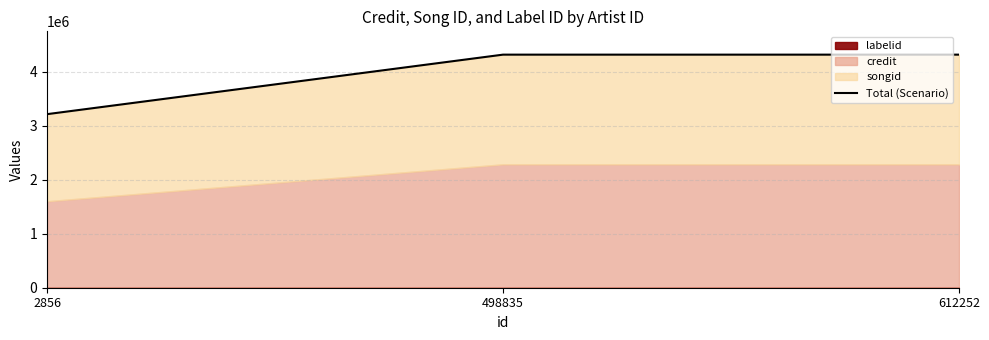

What is the sum of all values?

11838327